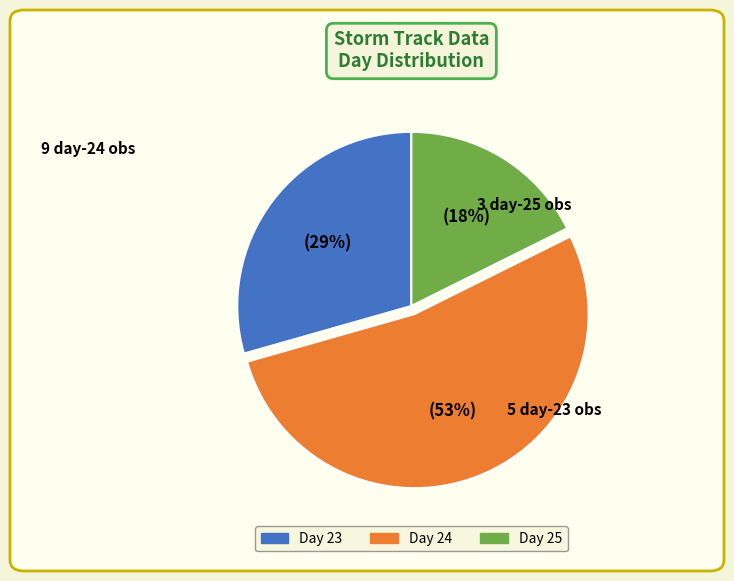

Does any single category account for the majority?

Yes